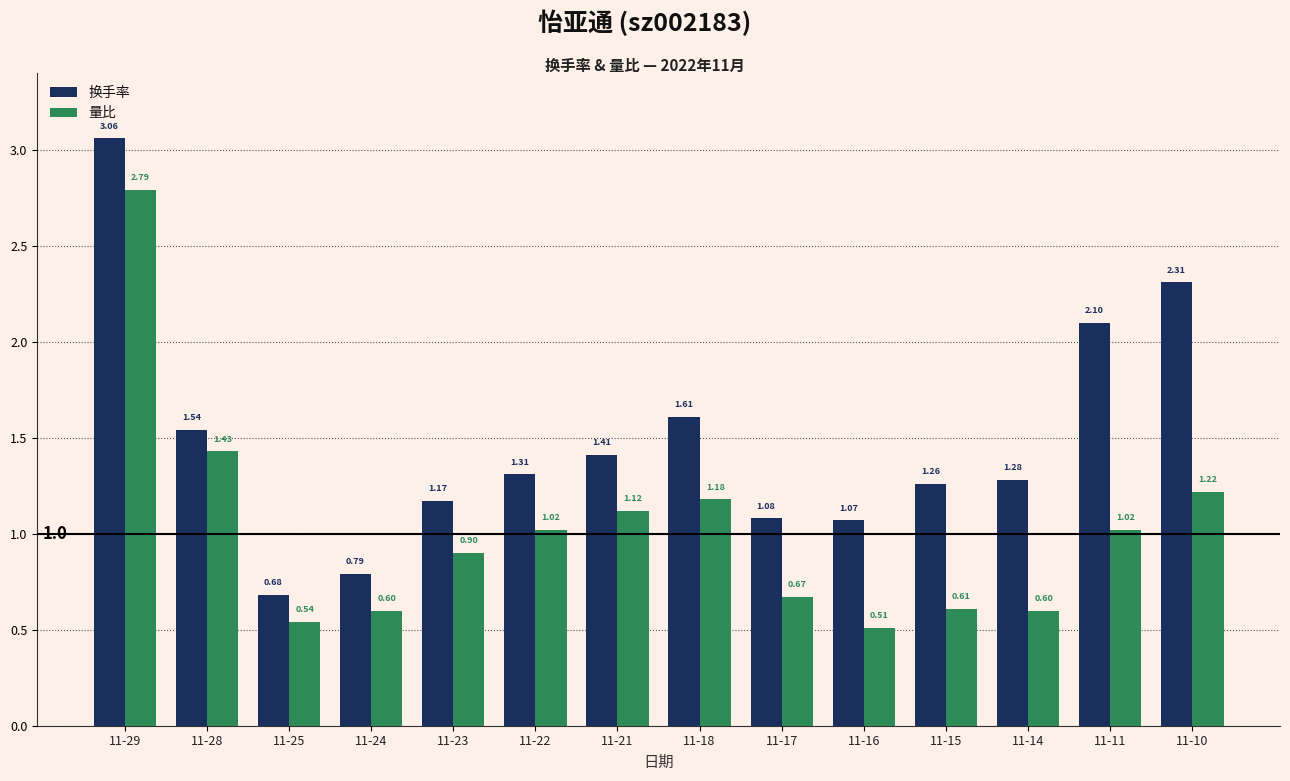

The 换手率 series shows 0.3 at 11-15. True or false?

False